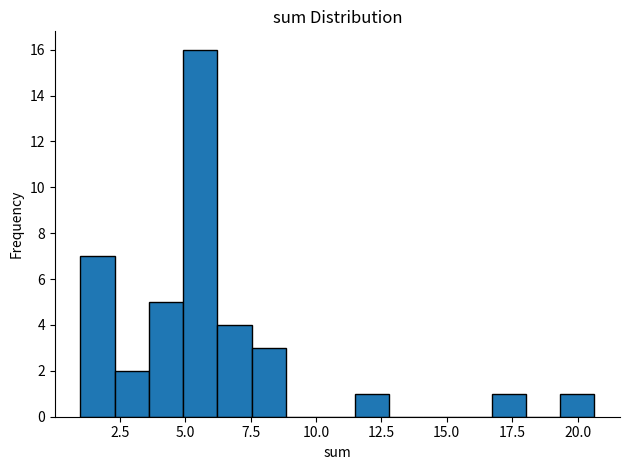

Read against the x-axis, roughly where is the centre of the tallest bar?

5.5